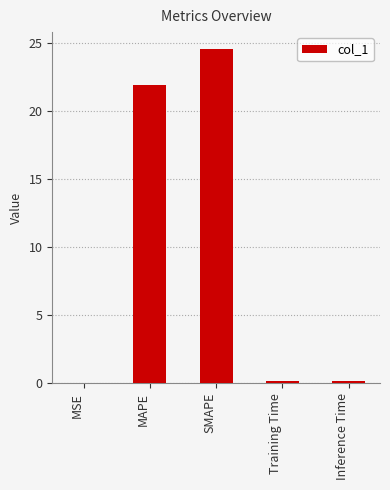

What is the approximate value at MAPE?

21.9